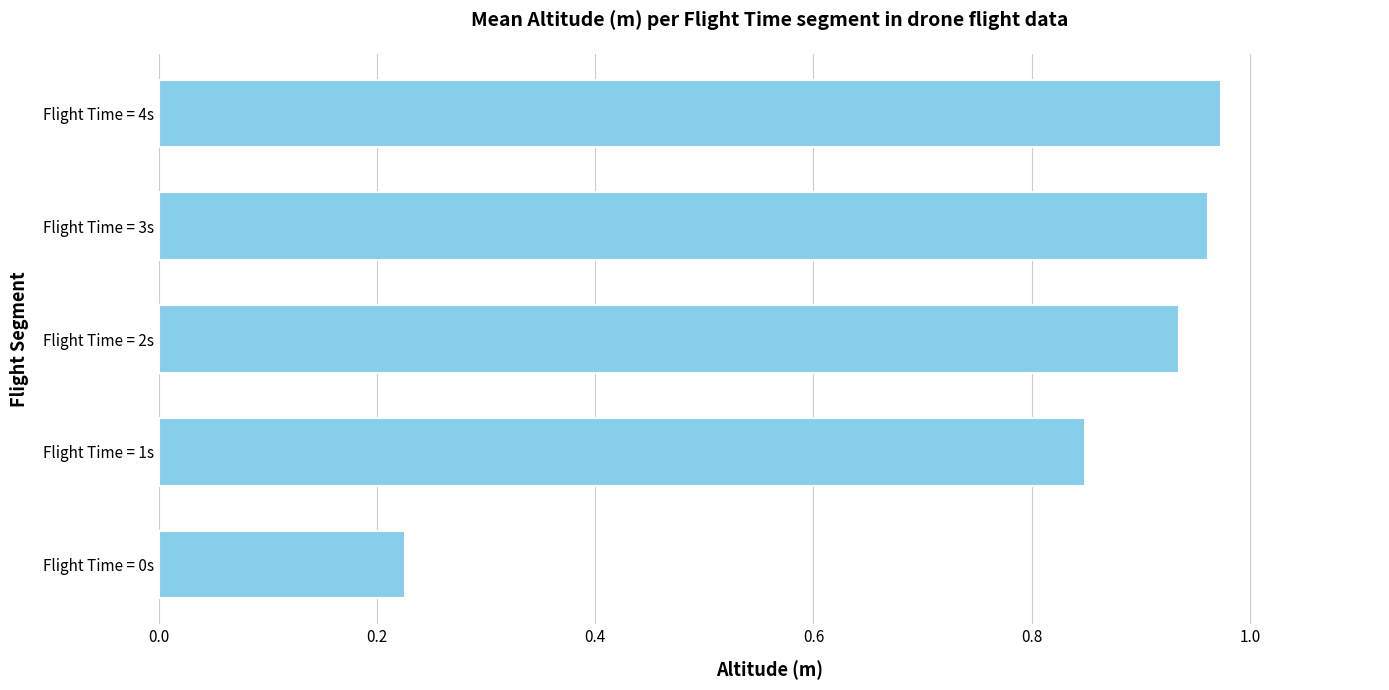

What is the change in value from Flight Time = 0s to Flight Time = 4s?

+0.7